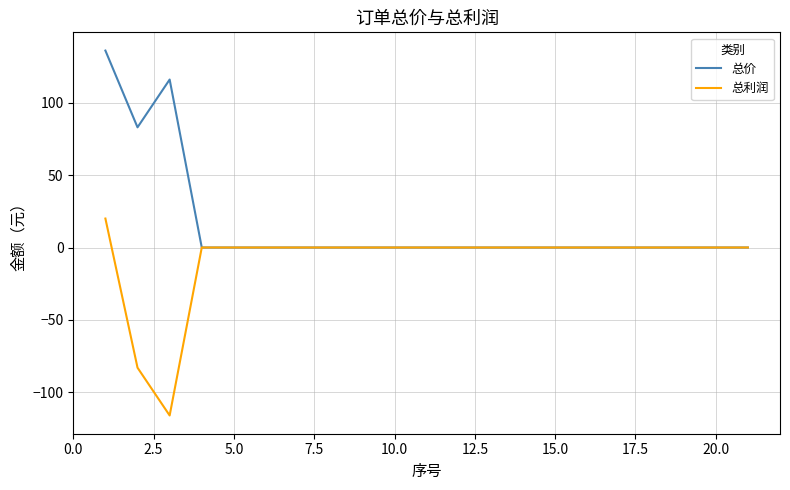

List the series in order of their overall mean, lowest first.

总利润, 总价